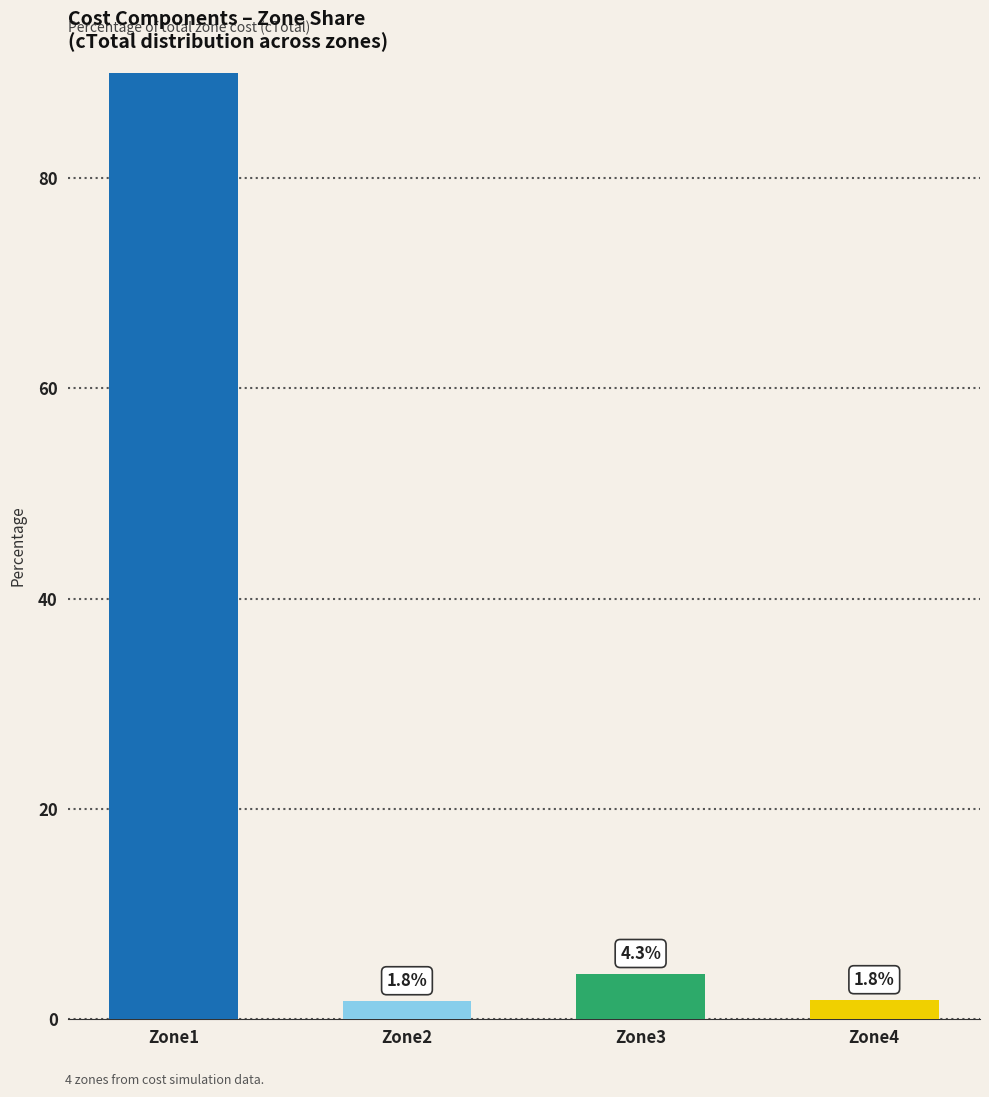

List the labels in order of value, smallest first.

Zone2, Zone4, Zone3, Zone1